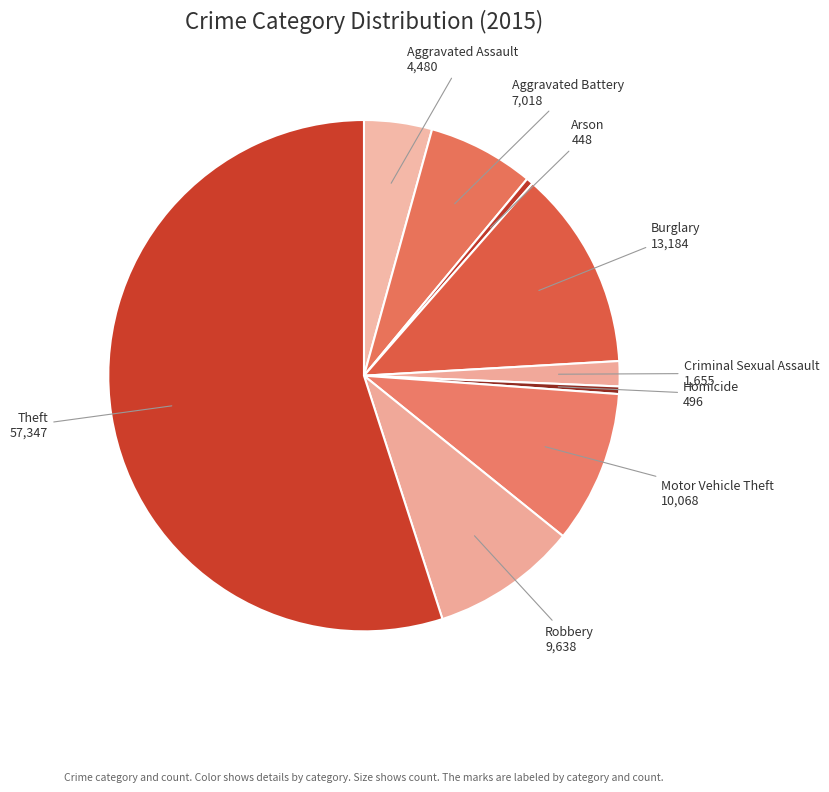

Does any single category account for the majority?

Yes